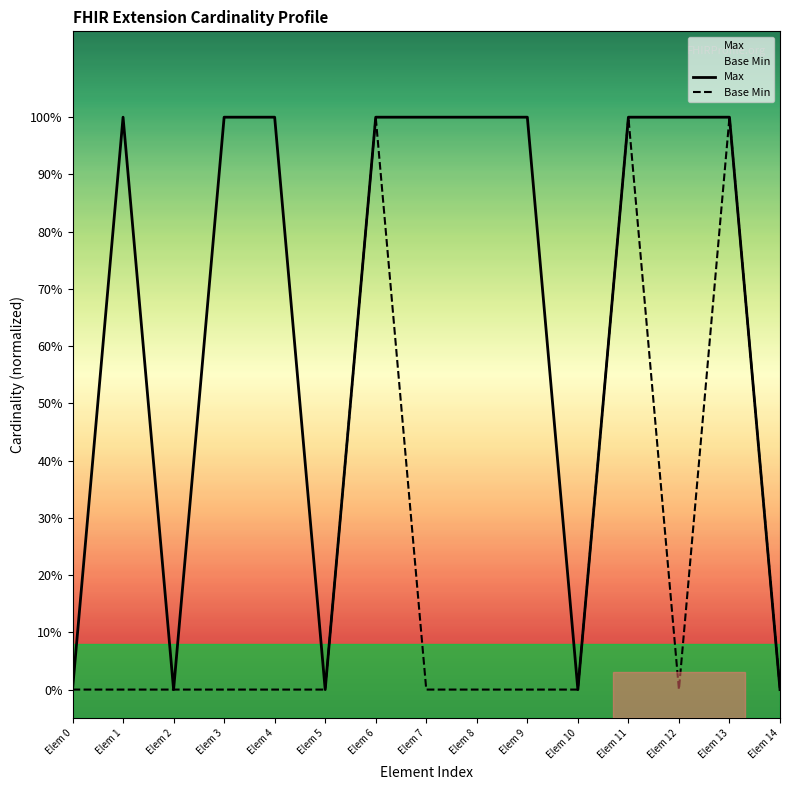

What is the sum of all Base Min values?

3